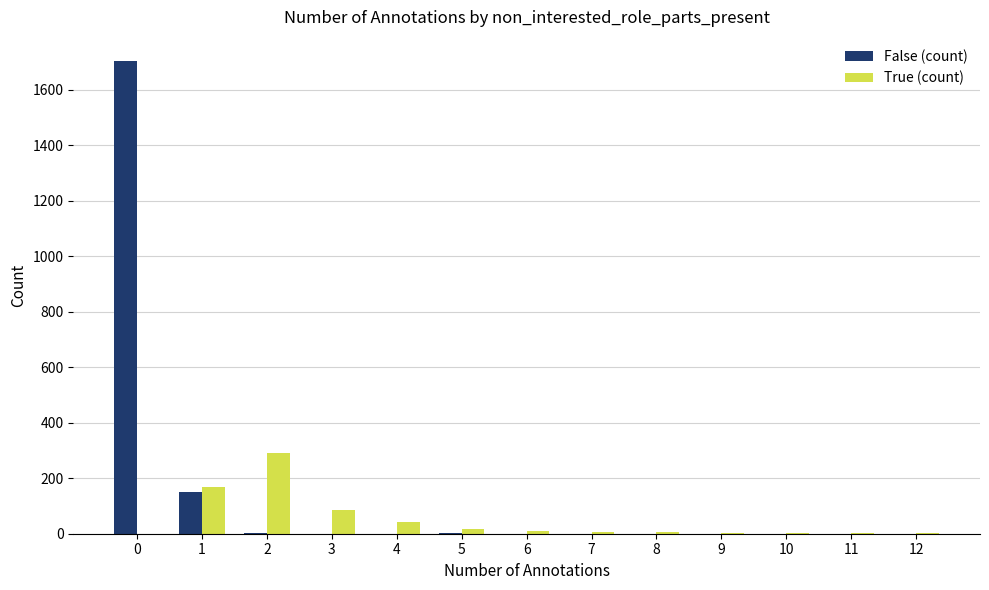

Which series has the largest total across all categories?

False (count)